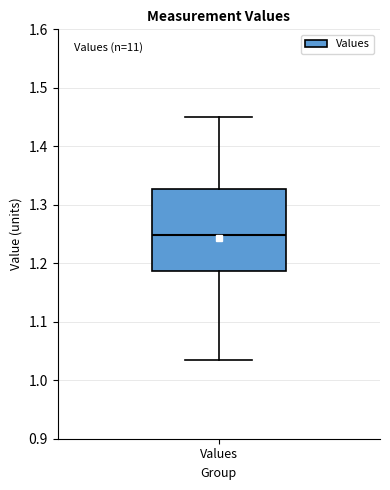

Where does the lower whisker of the box for Values end on the y-axis? The values are not printed on the chart, so give them approximately, as read against the axis.

1.04